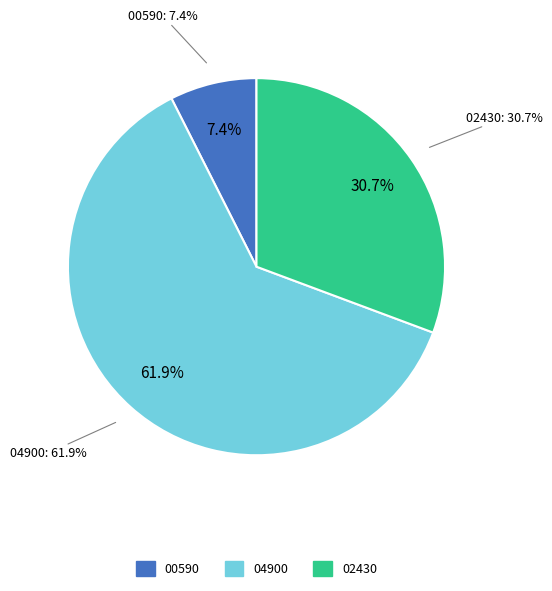

Count the number of slices in the pie.

3